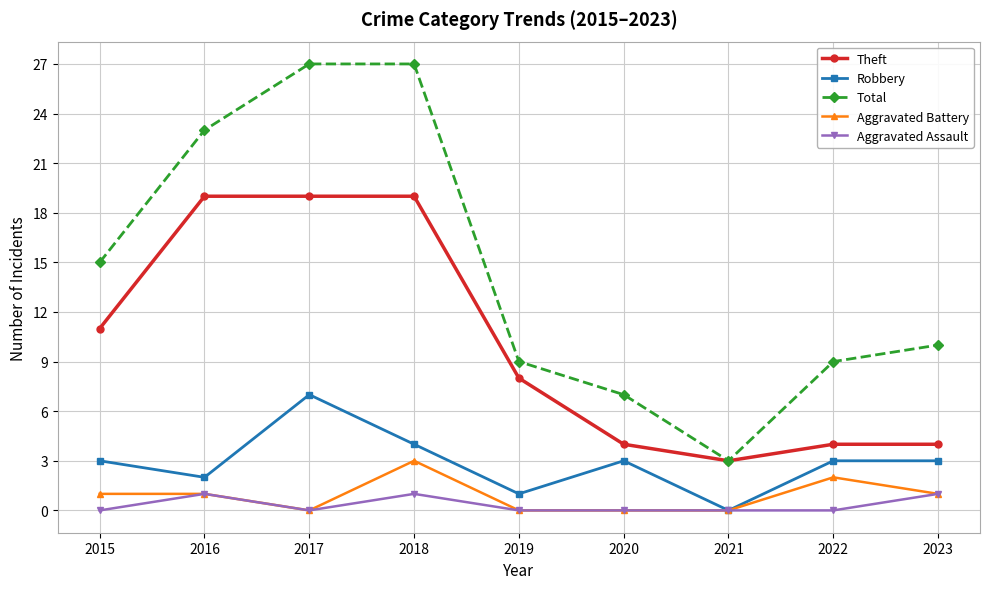

What are all the series names shown in the legend?

Theft, Robbery, Total, Aggravated Battery, Aggravated Assault